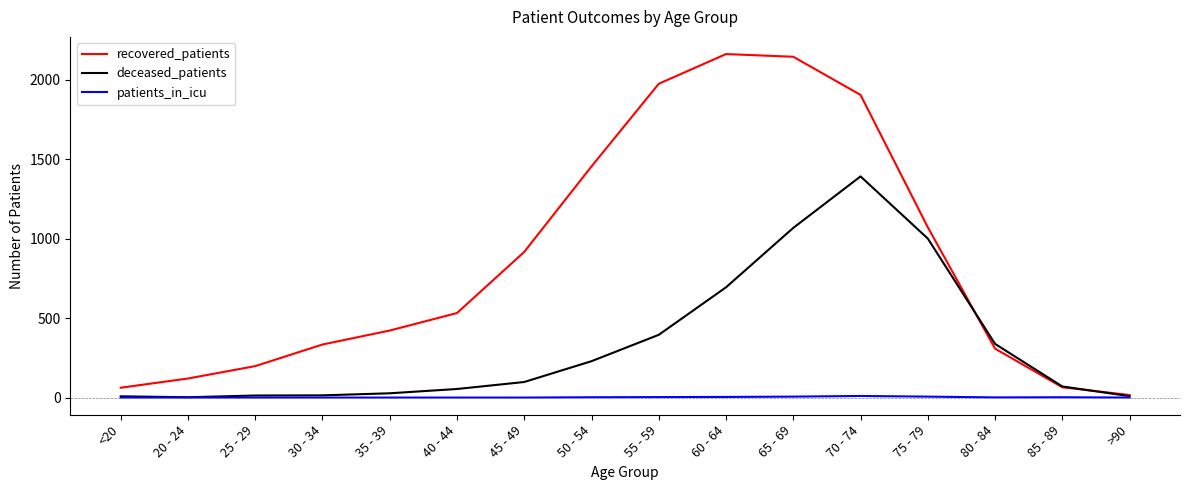

What is the spread (max minus min) of values at 30 - 34?

334